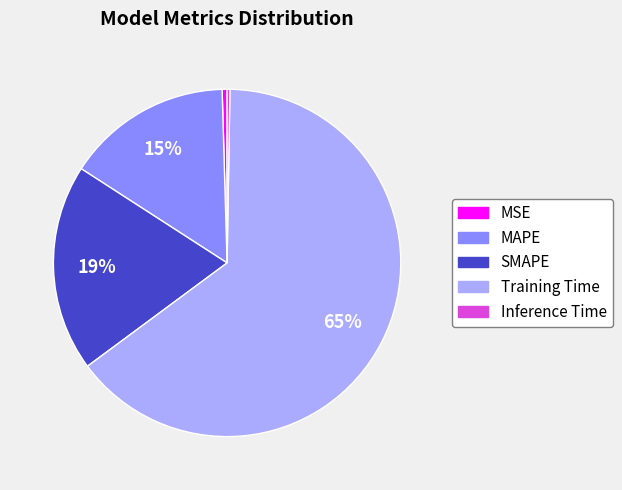

What percentage is the SMAPE slice, to the nearest percent?

19%